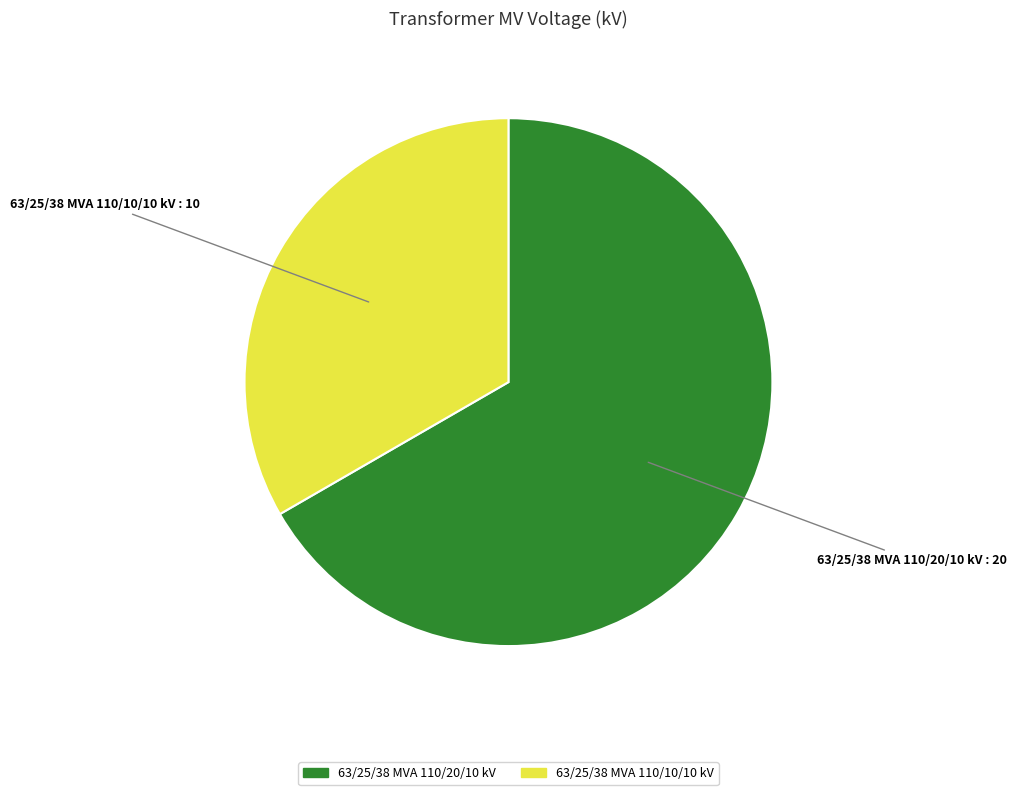

Is there any slice that represents more than half of the pie?

Yes